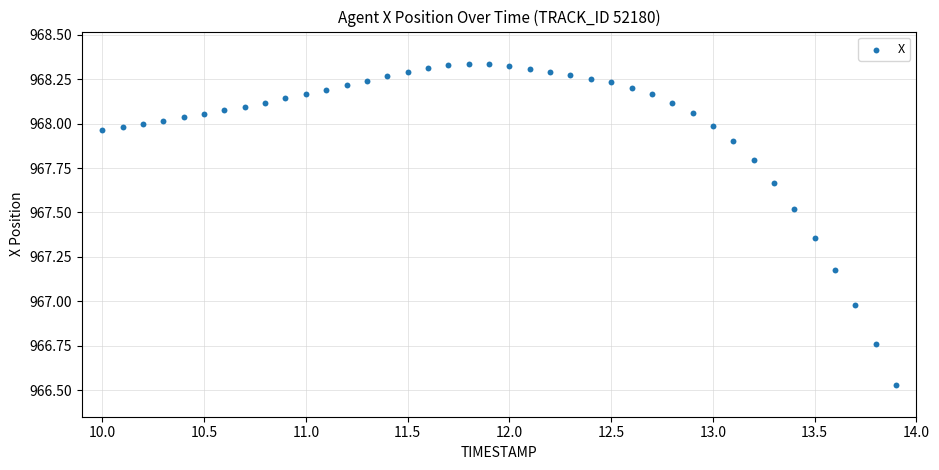

What is the range of Y values (max minus min)?

1.8